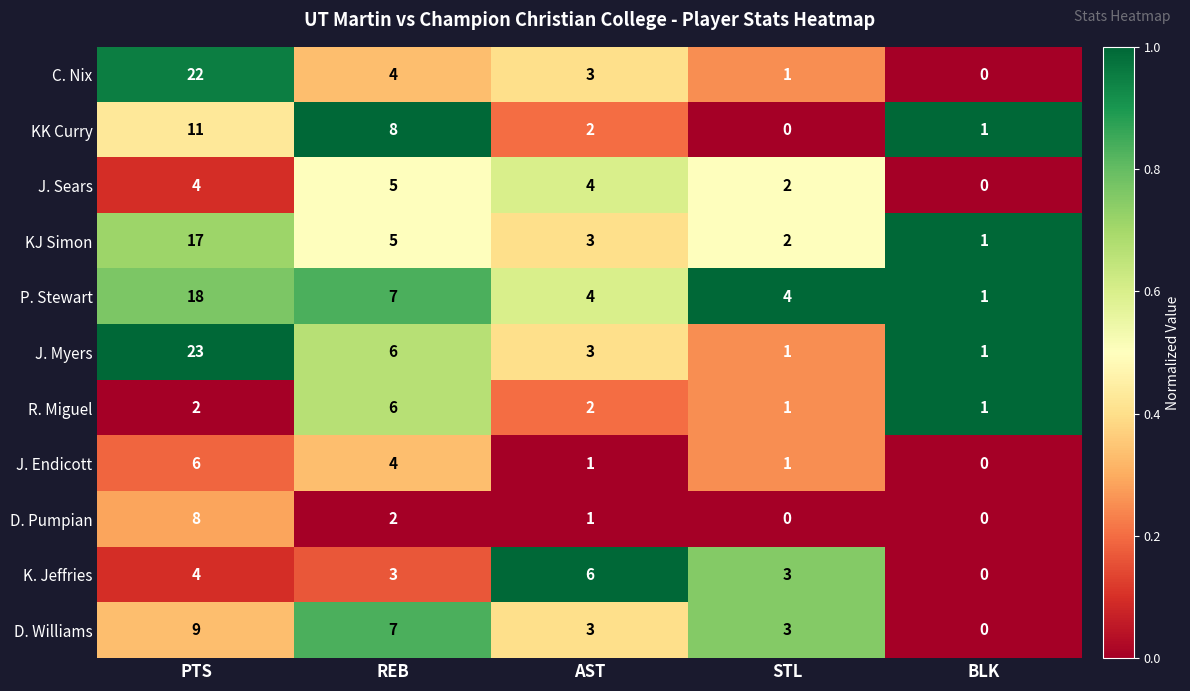

True or false: J. Sears has a value of 1 at STL.

False